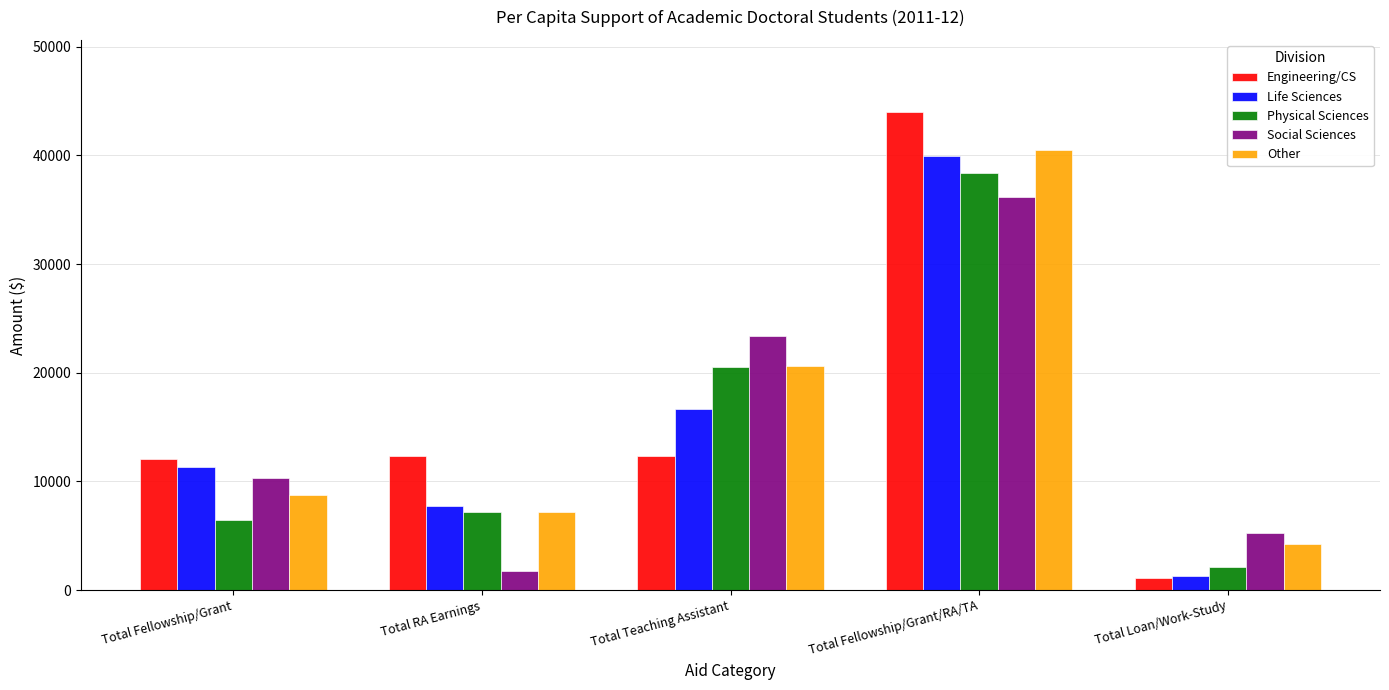

Is the value of Other at Total Loan/Work-Study greater than the value of Physical Sciences at Total Loan/Work-Study?

Yes